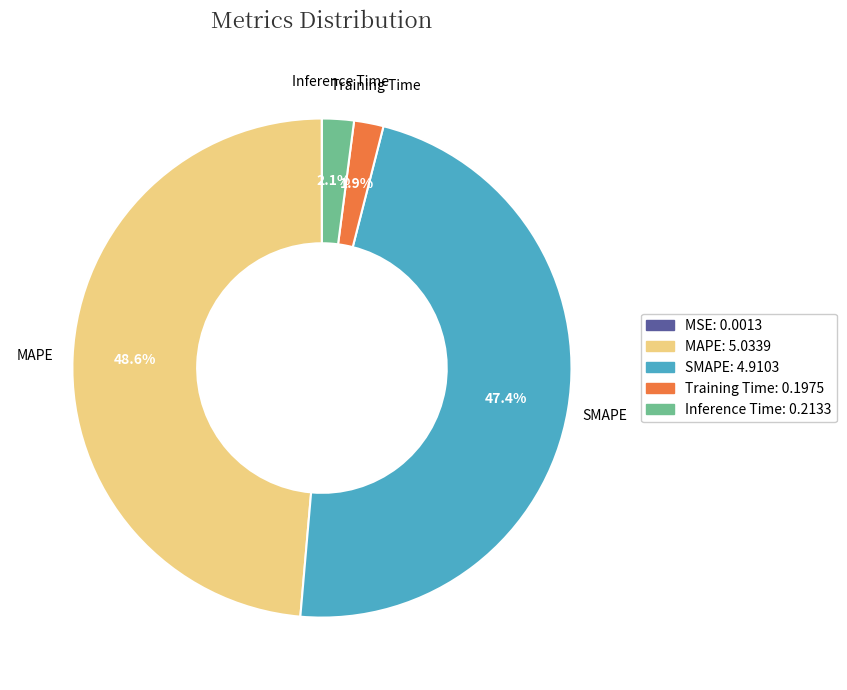

Is it true that Inference Time is 11% of the pie?

False